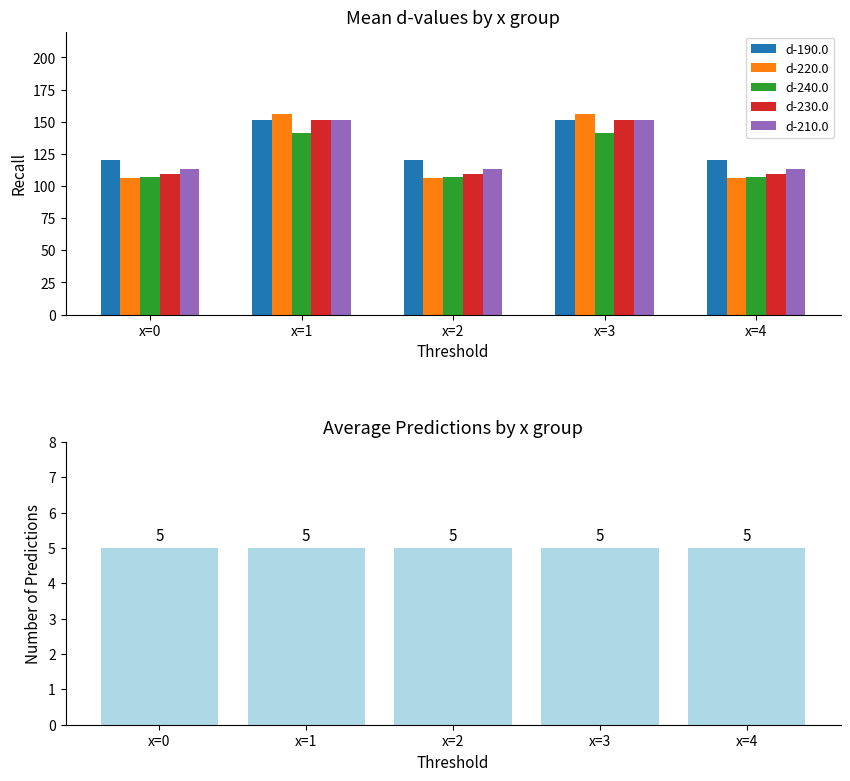

Which series changed the most between x=1 and x=4?

d-220.0